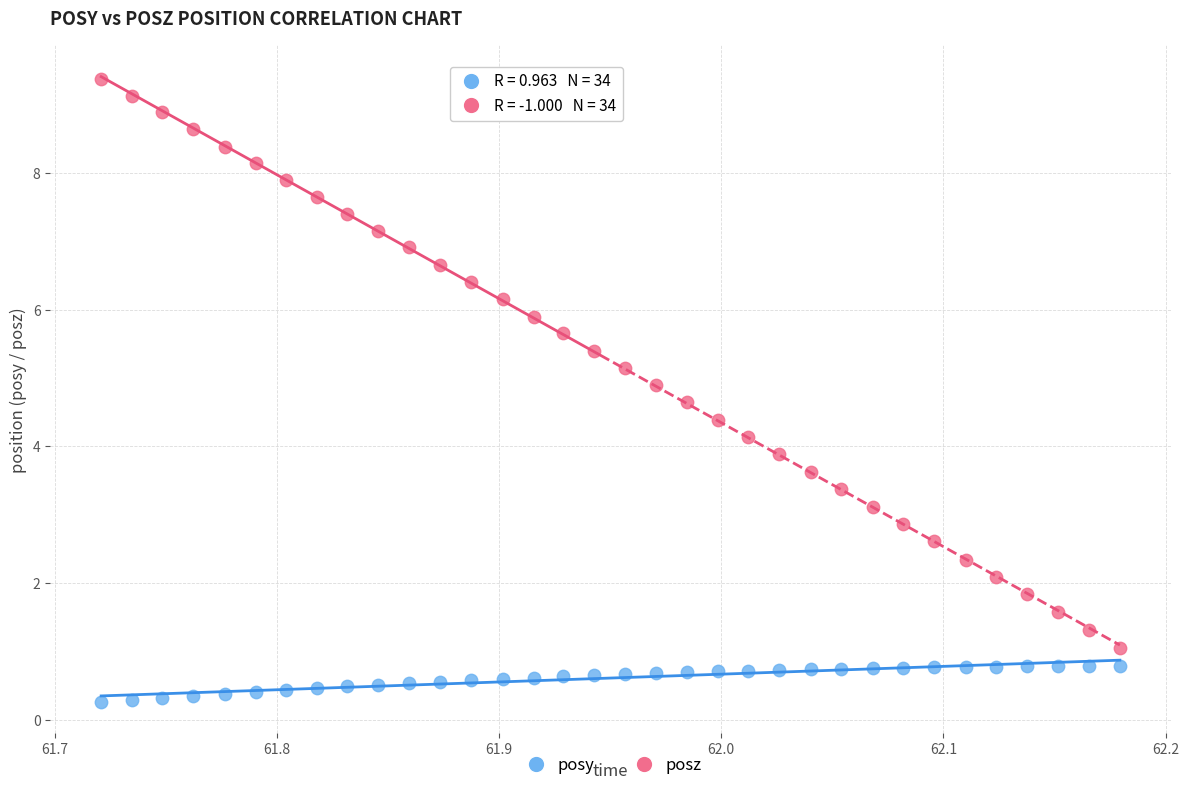

Which series reaches the maximum Y coordinate?

posz